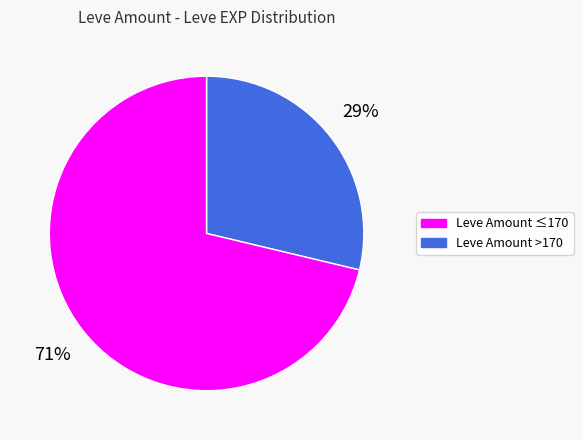

Count the number of slices in the pie.

2